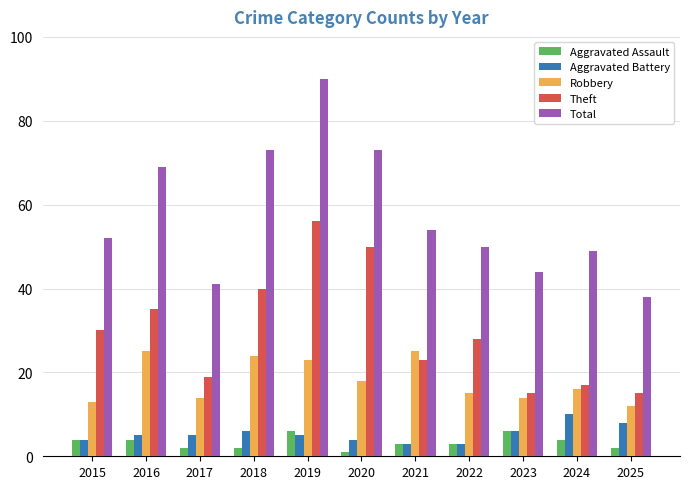

Which series has the widest spread of values?

Total